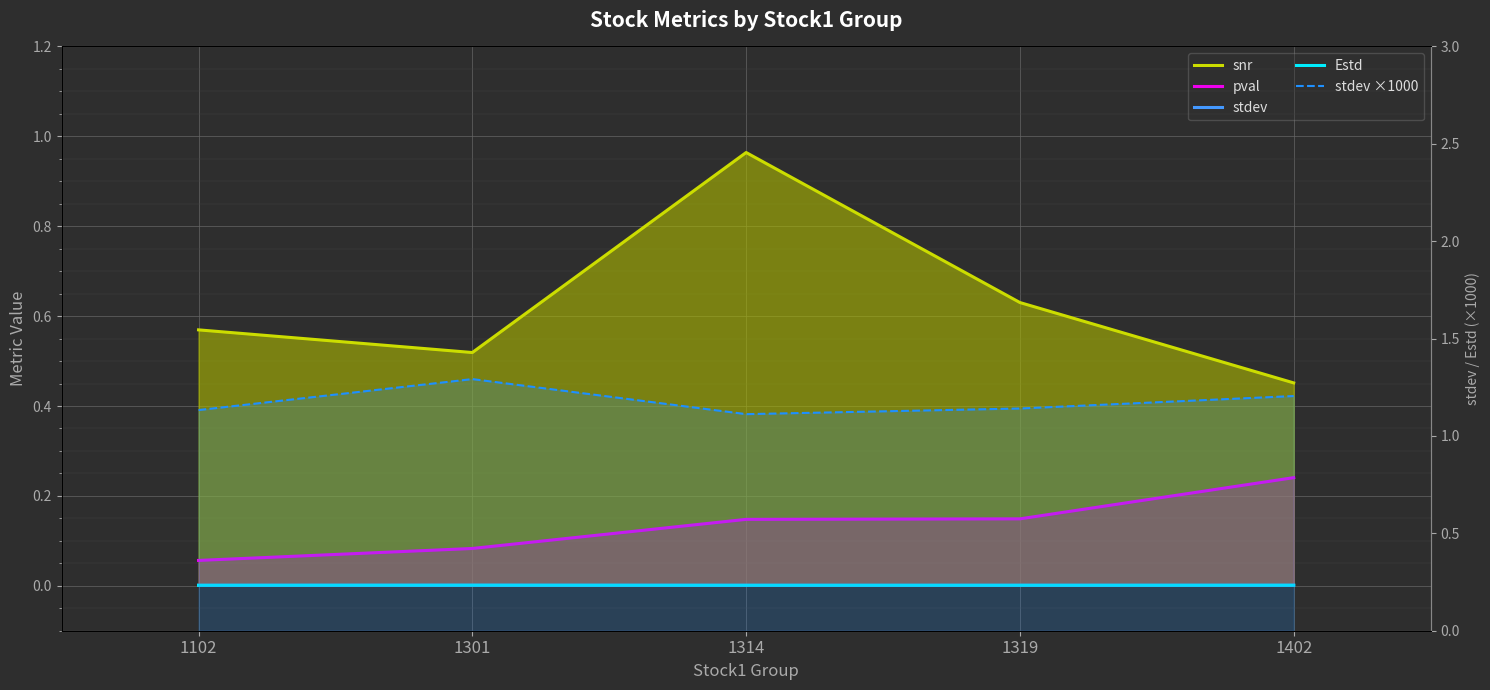

How many stdev values are between 0 and 1?

5